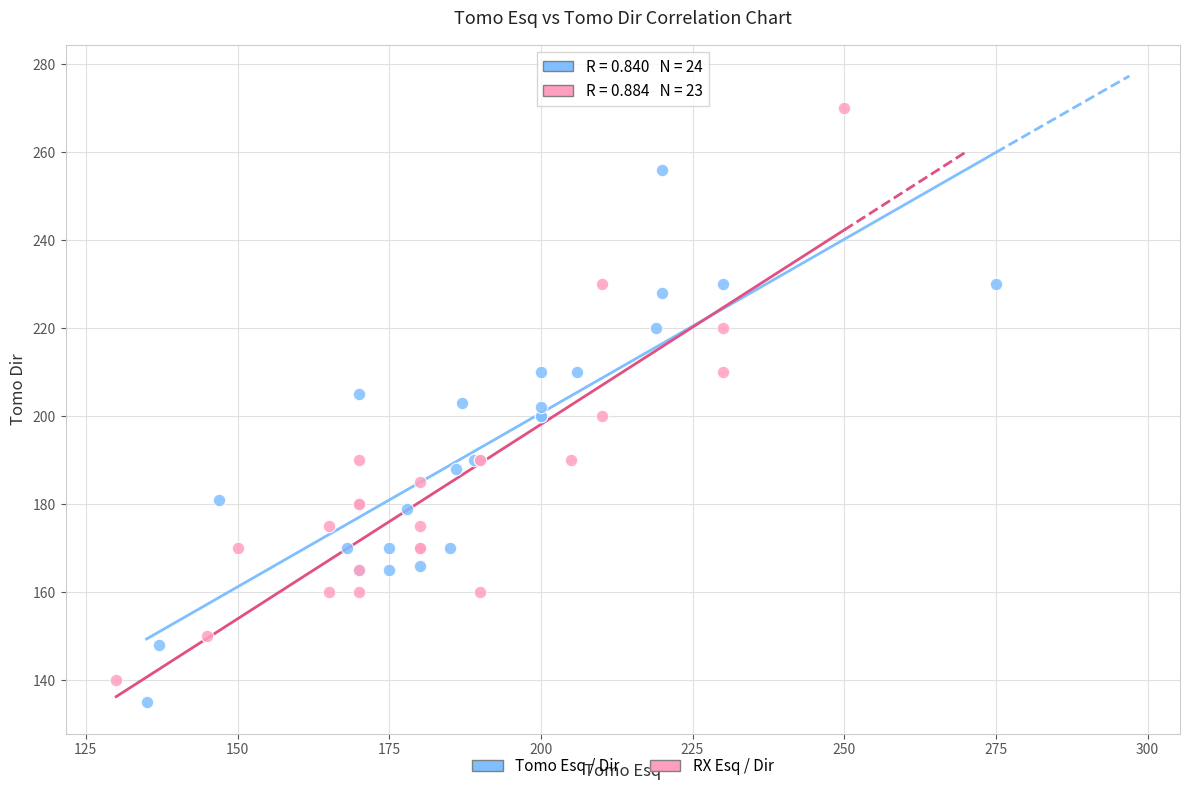

Which series has the largest Y range (max minus min)?

RX Esq / Dir